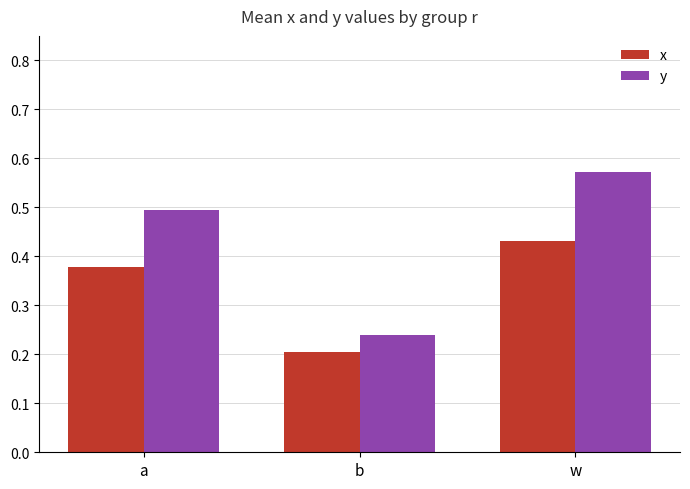

At which category is the sum across all series the highest?

w